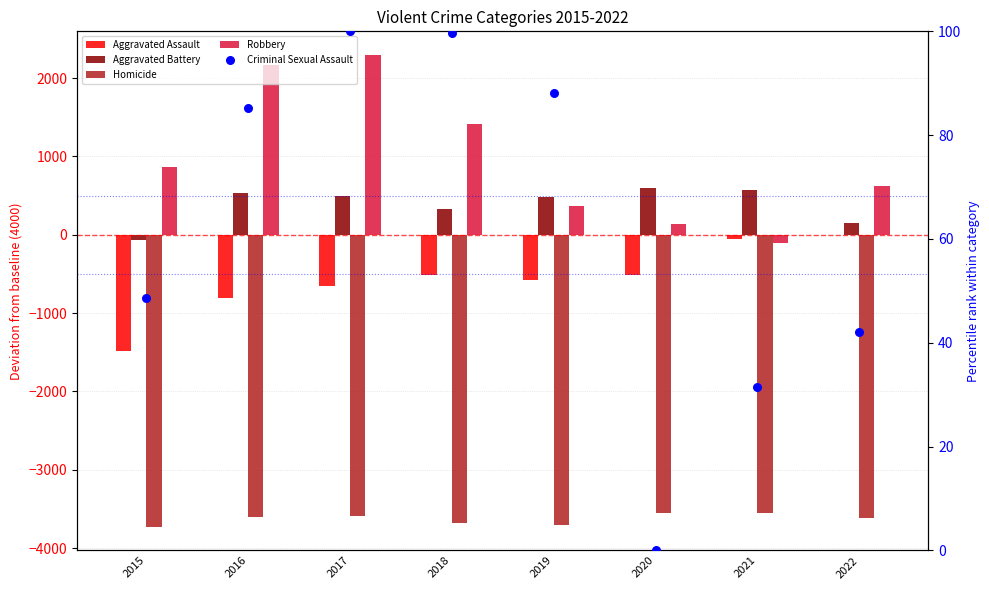

What is the total value across all series at 2016?

-1626.7